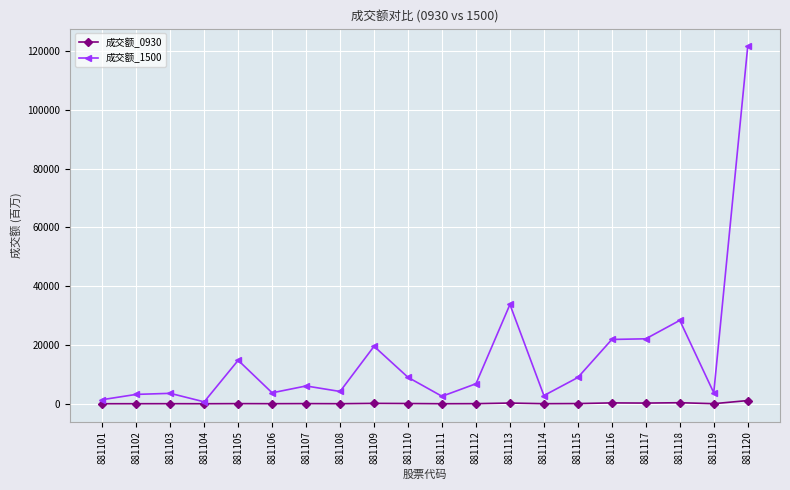

What are all the series names shown in the legend?

成交额_0930, 成交额_1500